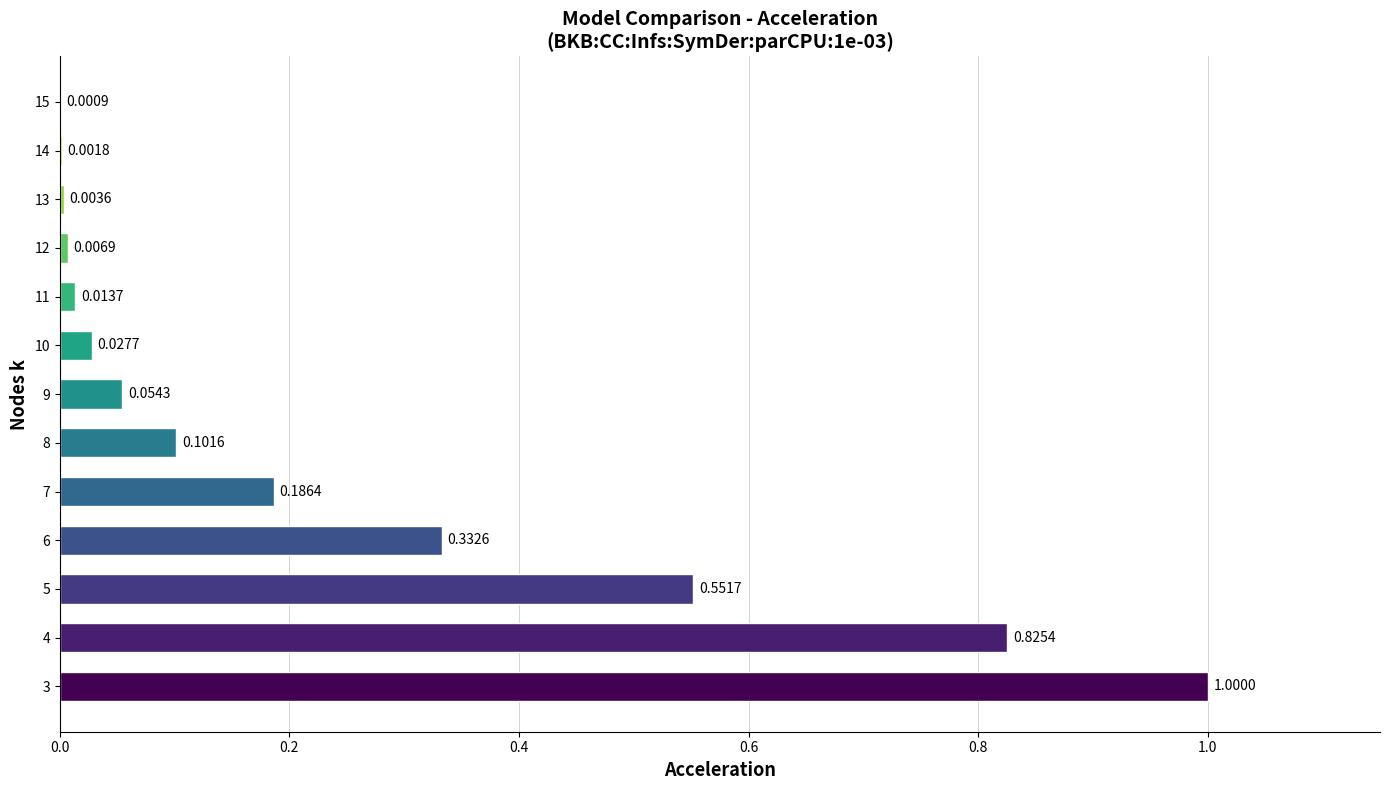

The value at 8 is 0.0. True or false?

False